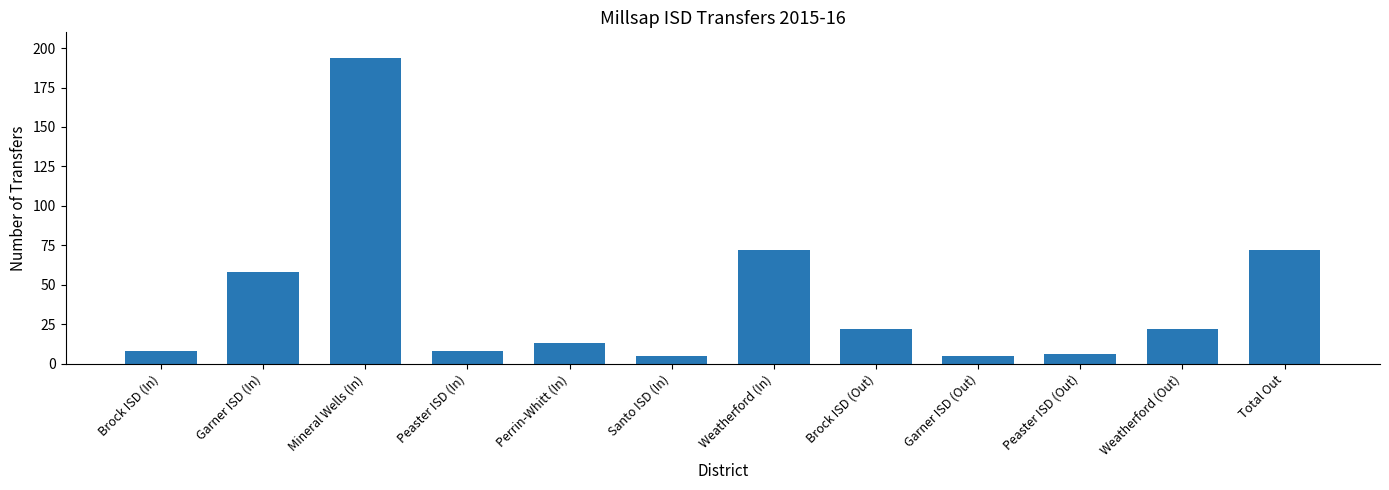

What is the difference between the maximum and second lowest values?

189